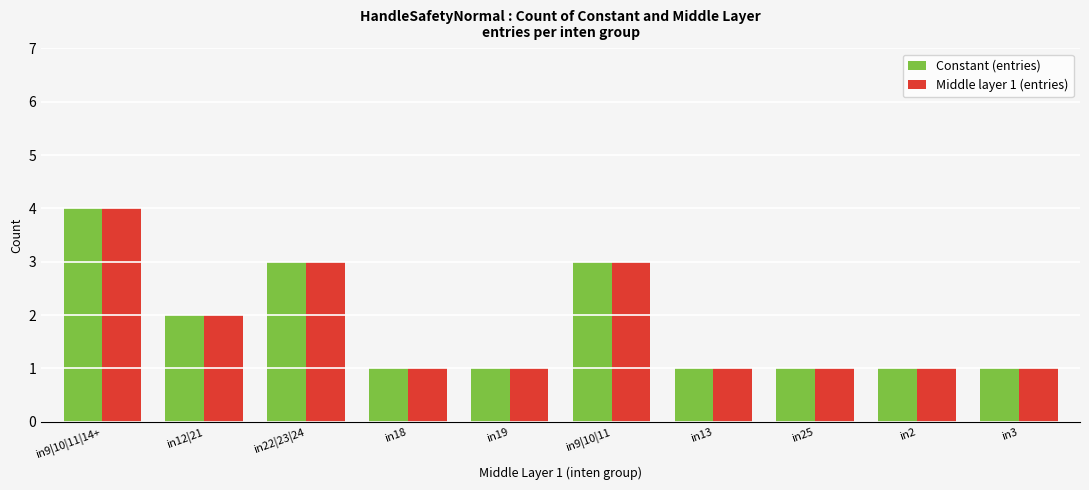

At which category is the sum across all series the highest?

in9|10|11|14+